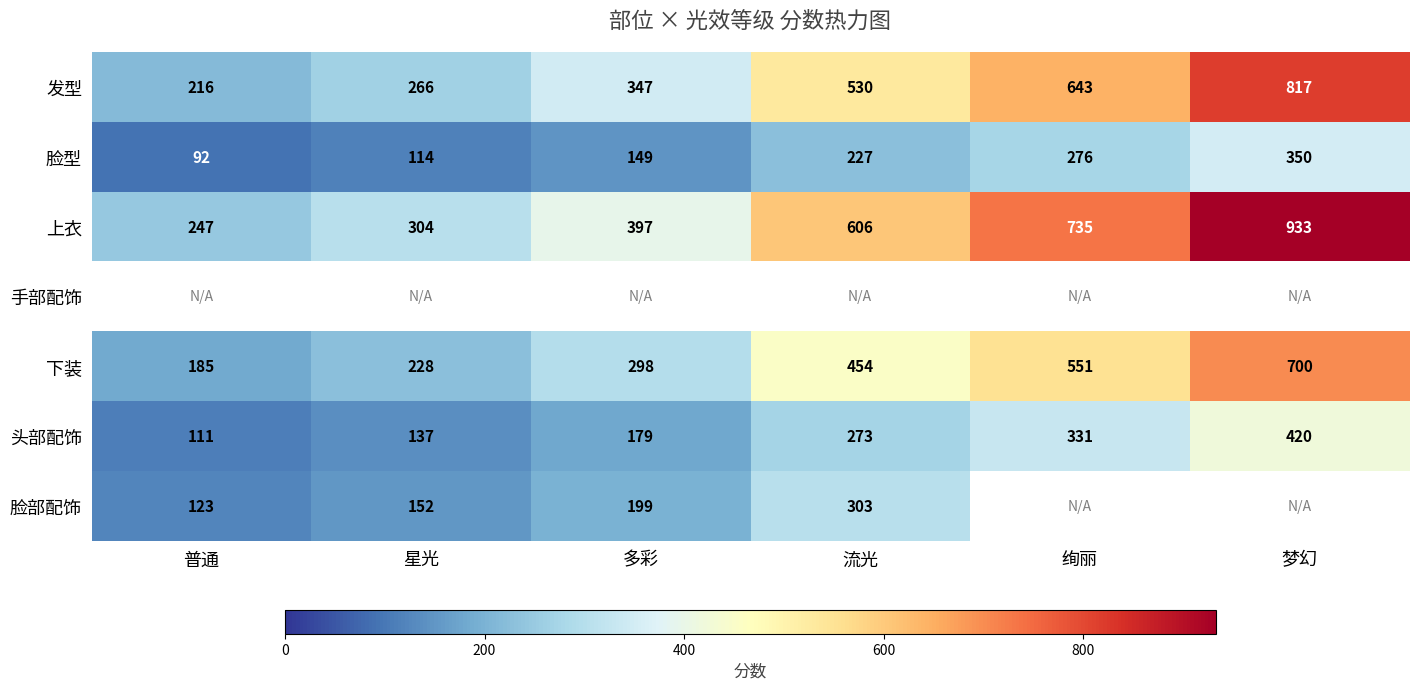

How many data points in 上衣 are less than 606?

3